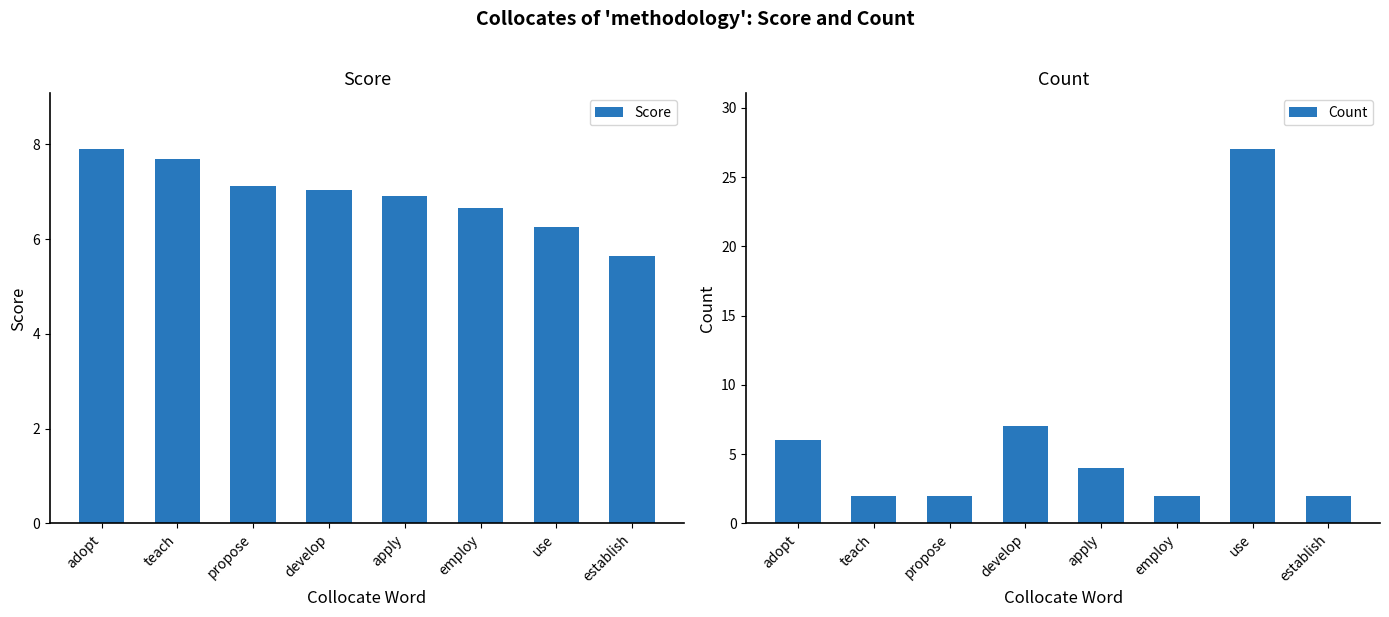

Where is Score nearest to the value 6?

use